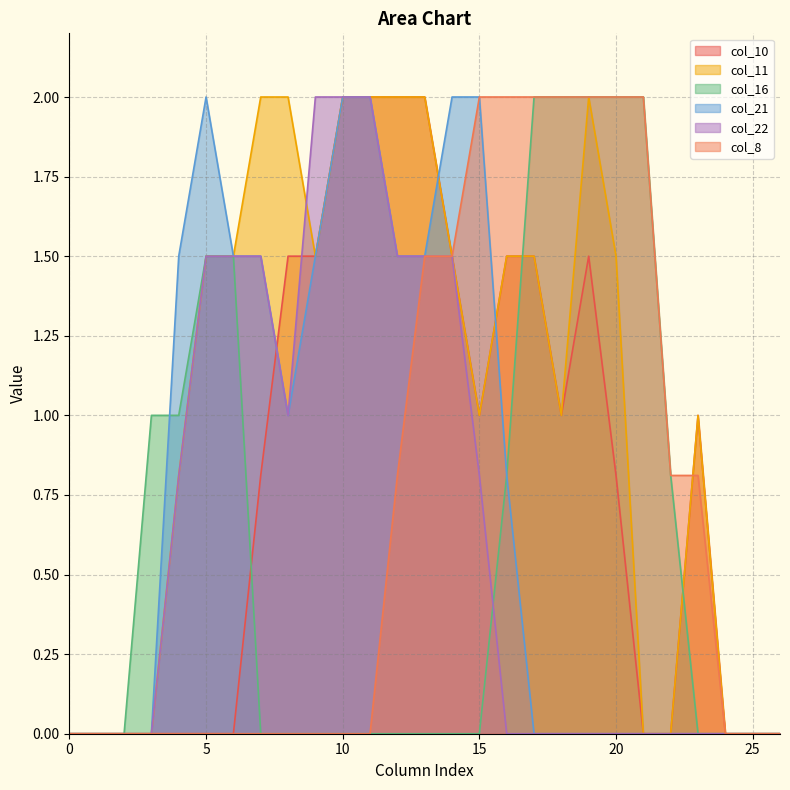

At which category does col_22 reach its first local valley?

8